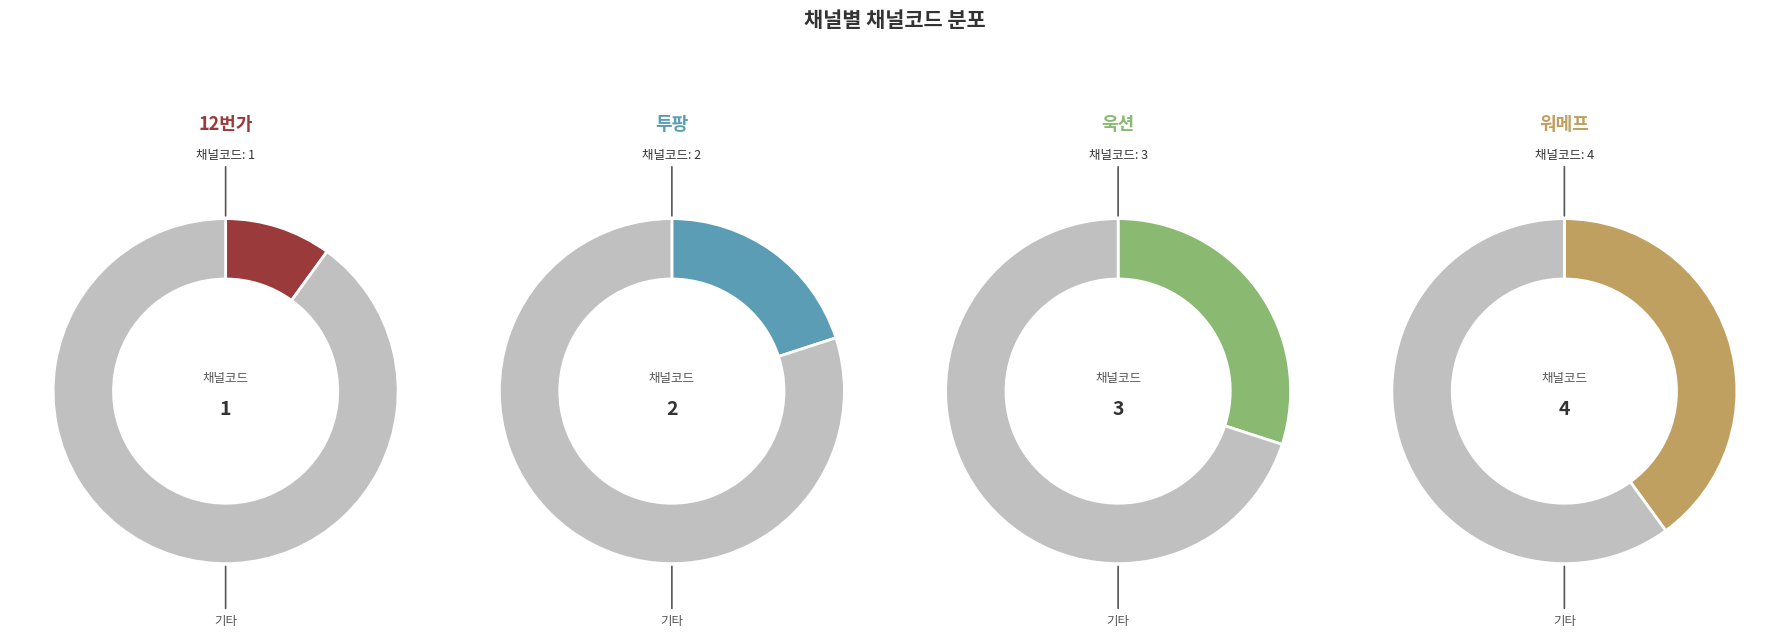

Between 욱션 and 워메프, which is larger?

워메프